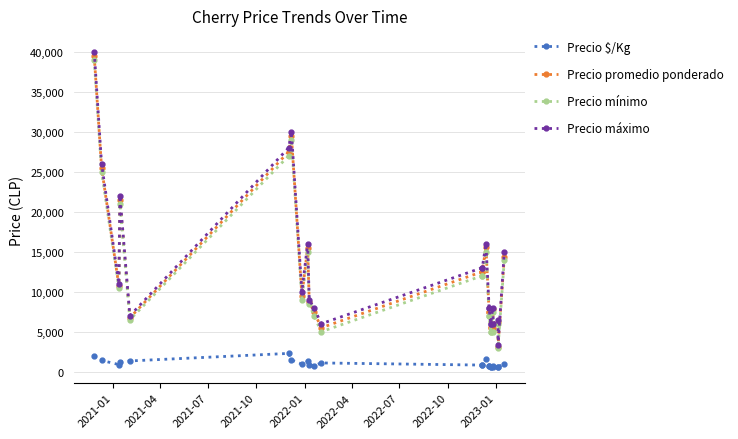

True or false: Precio $/Kg has a value of 1292 at 2023-01.

True